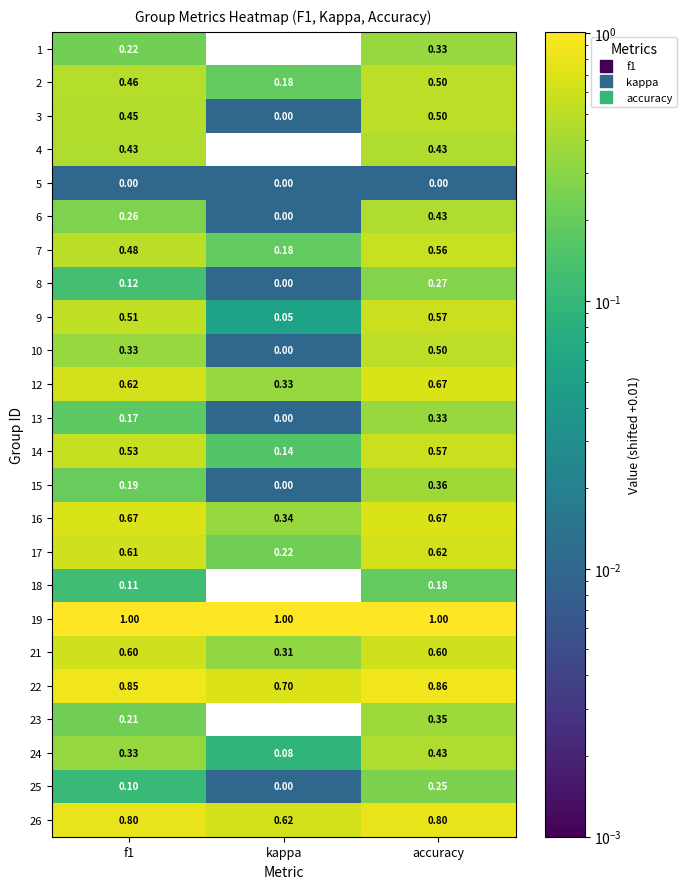

At which category does the chart reach its minimum across all series?

kappa